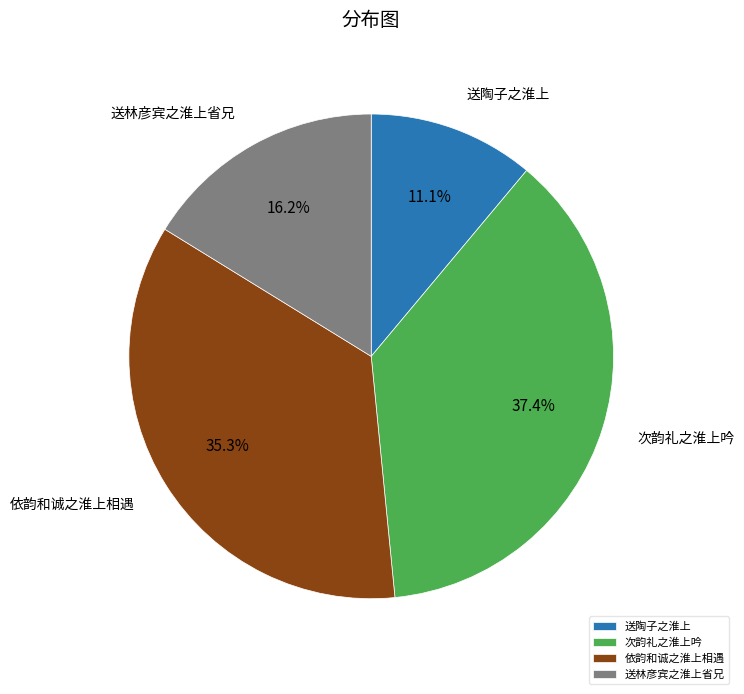

To the nearest percent, what is the difference between the 次韵礼之淮上吟 and 依韵和诚之淮上相遇 slice percentages?

2%